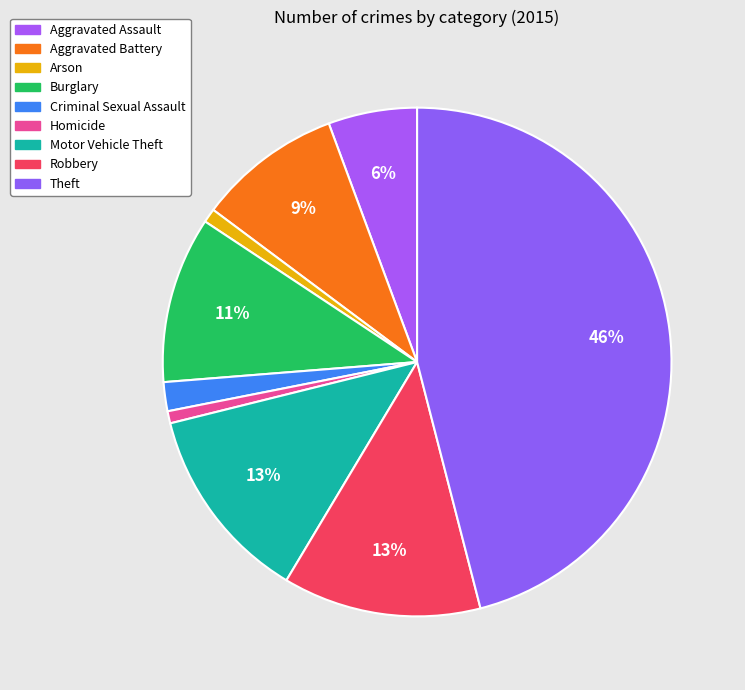

Does any single category account for the majority?

No